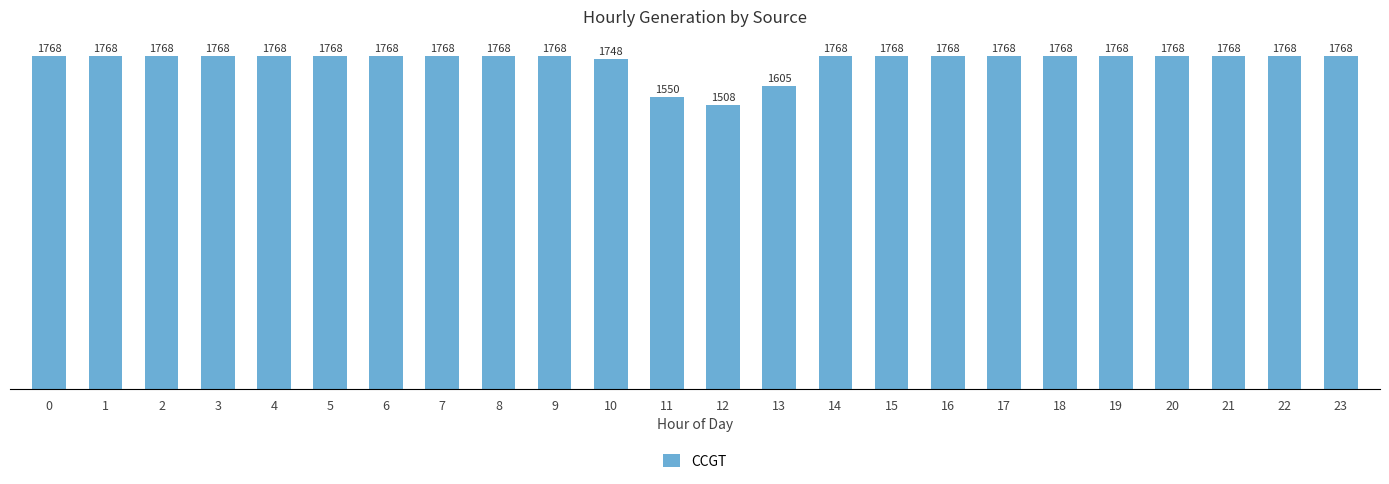

What is the sum of all values?

41771